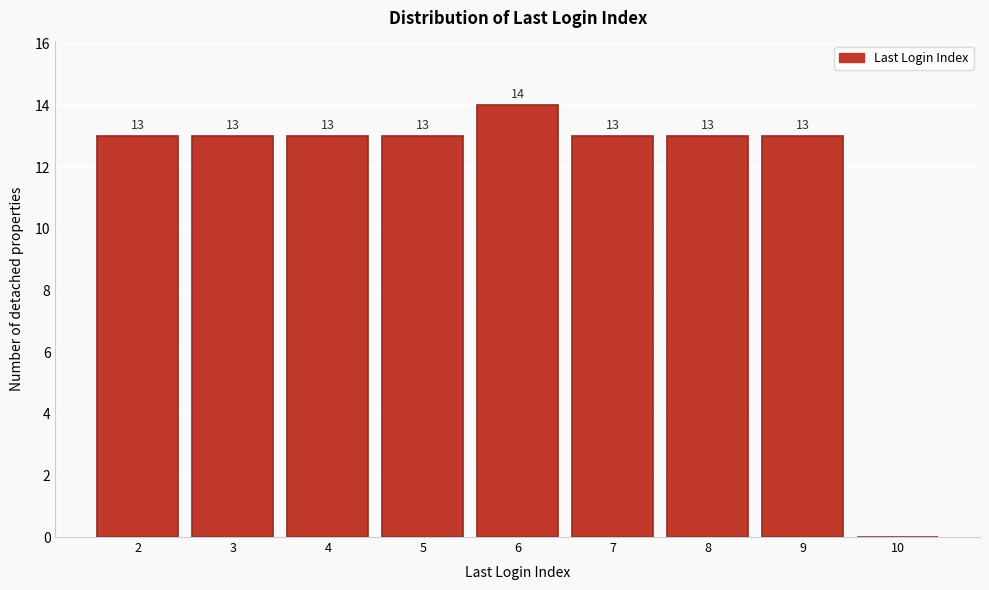

Over which range of the x-axis is the bar tallest?

5.5 to 6.5